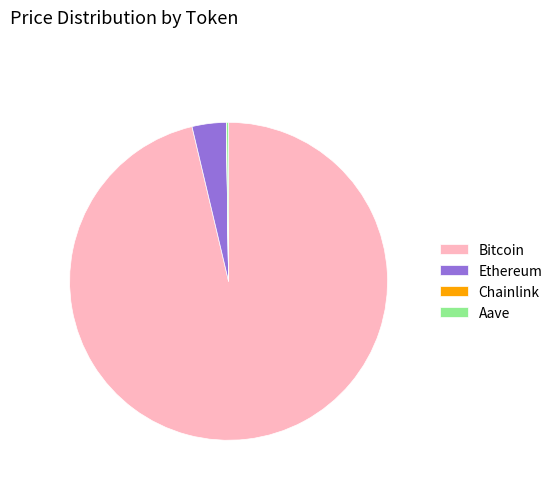

Which slice is the largest?

Bitcoin